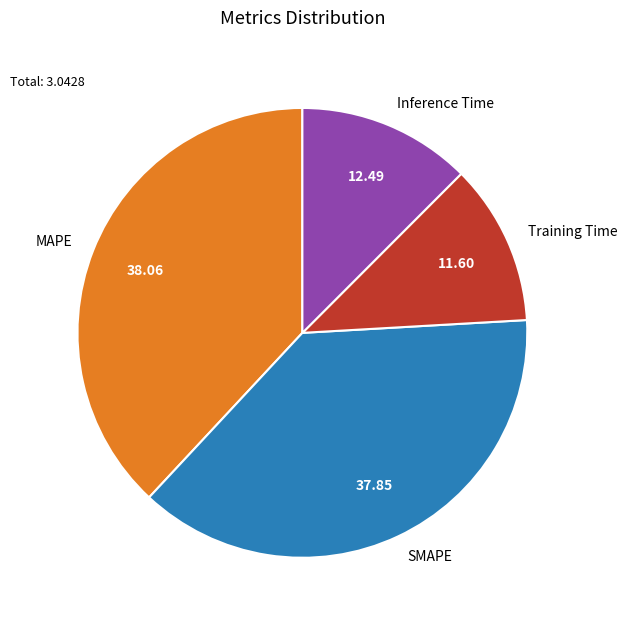

Combined, do Training Time and Inference Time account for over 50%?

No